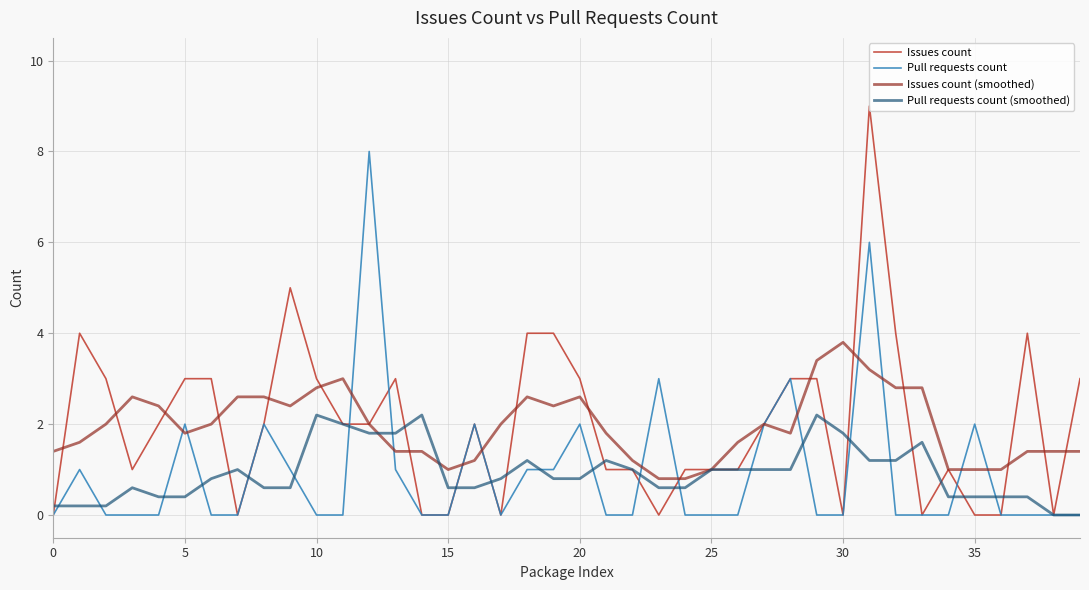

True or false: Issues count (smoothed) has more than 0 points higher than both neighbors.

True